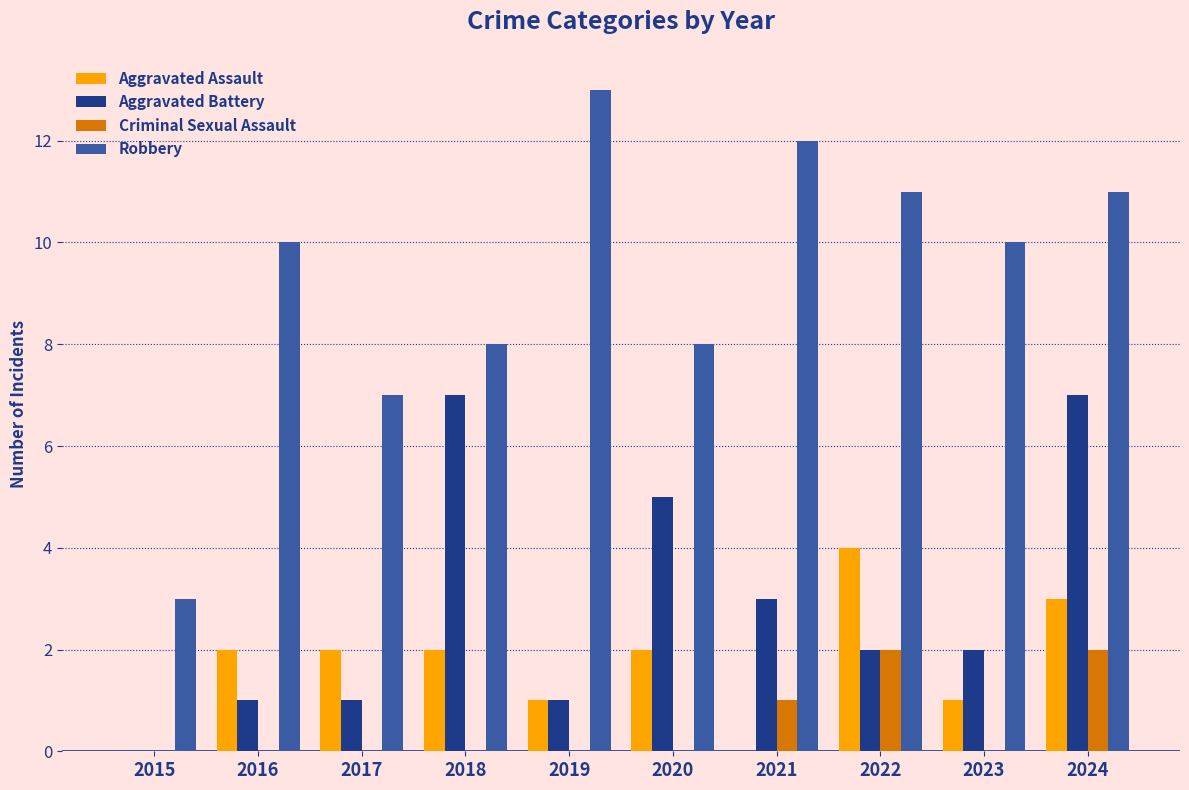

The value of Aggravated Assault at 2015 is 0. True or false?

True